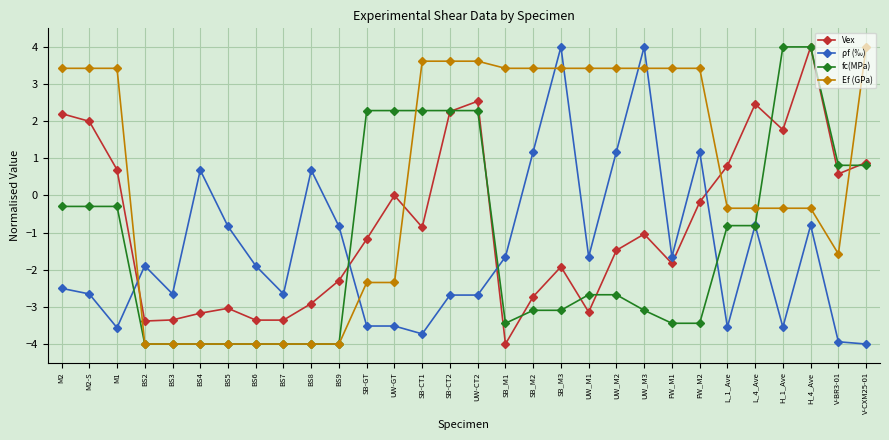

Between which two adjacent categories do ρf (‰) and Vex first intersect?

M1 and BS2